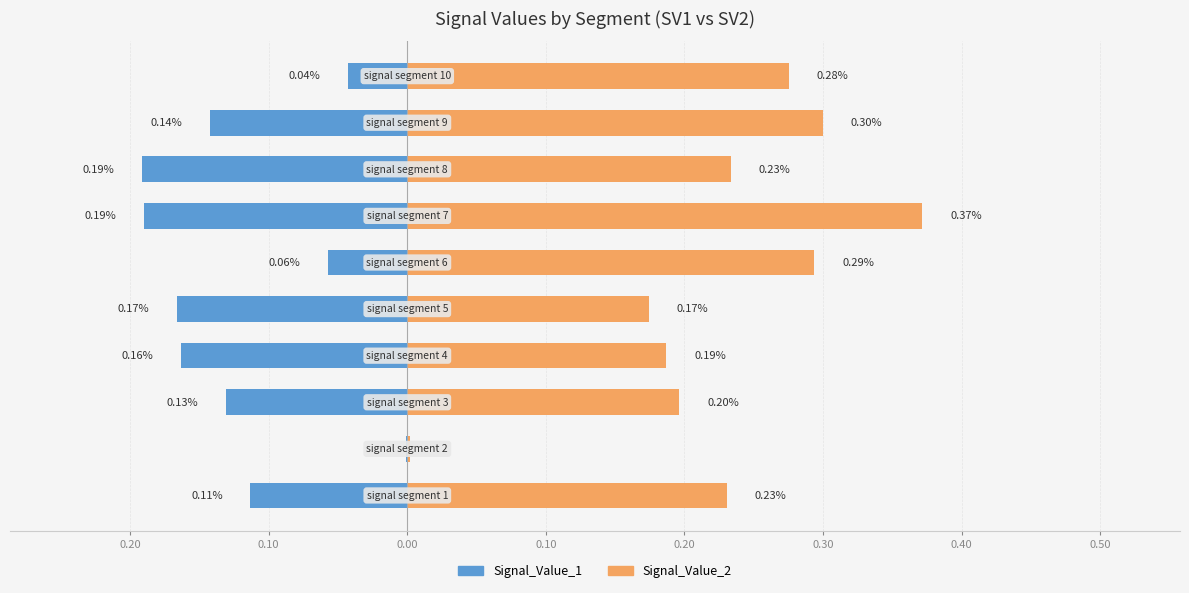

How many bars are there in each group?

2